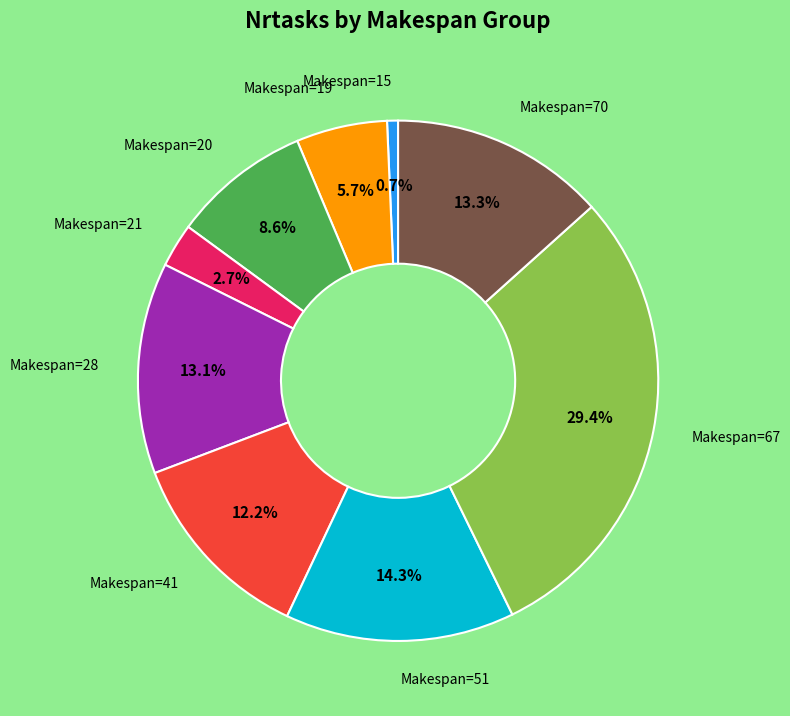

To the nearest percent, what is the average slice percentage?

11%